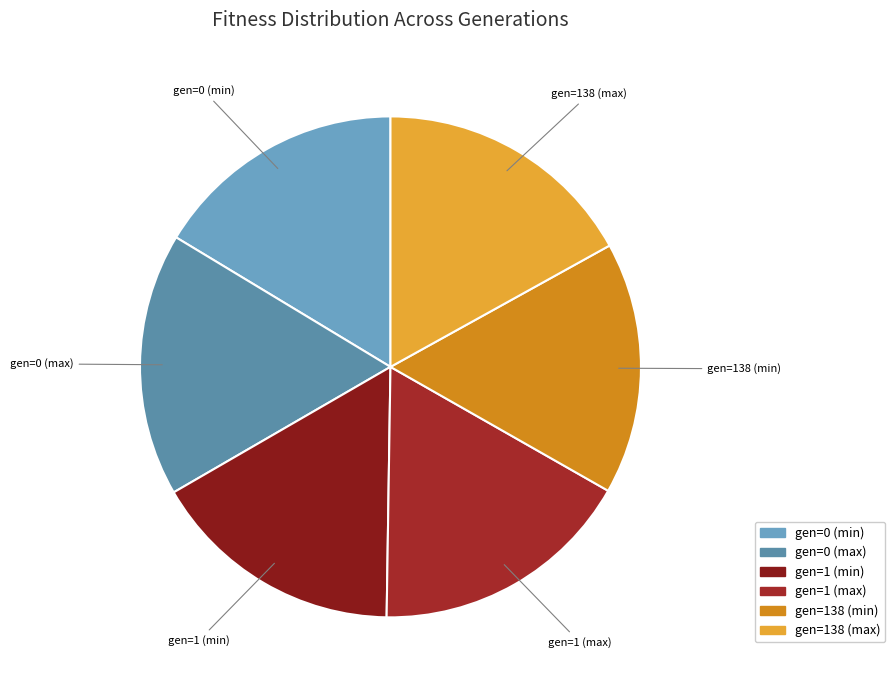

What is the ratio of the value at gen=1 (max) to the value at gen=138 (max)?

1.0